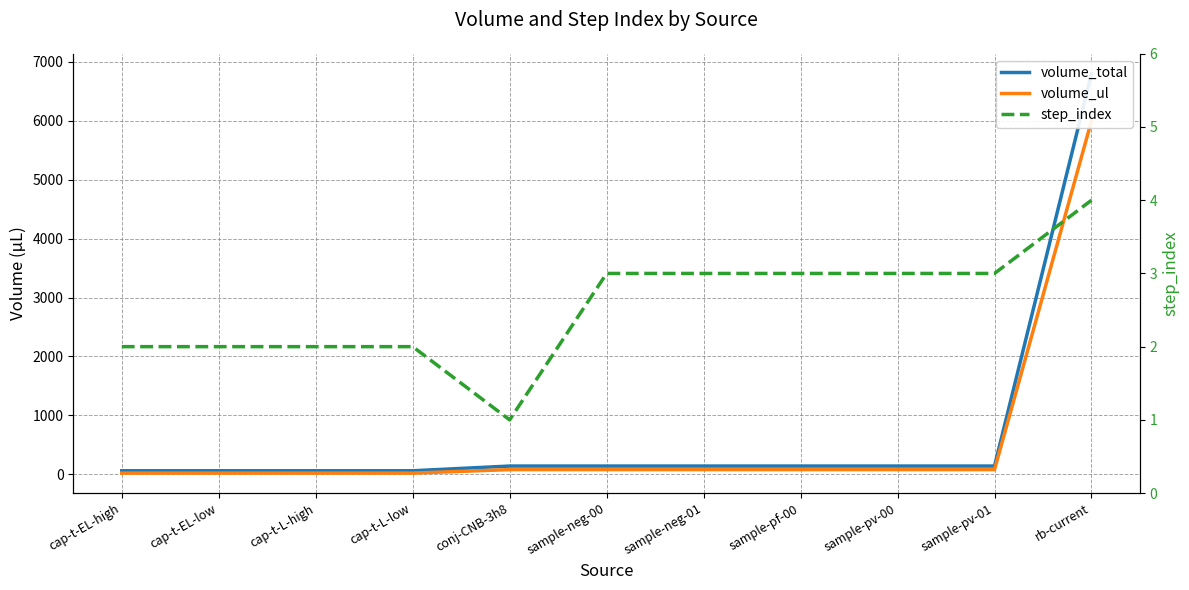

Which series has the widest spread of values?

volume_total